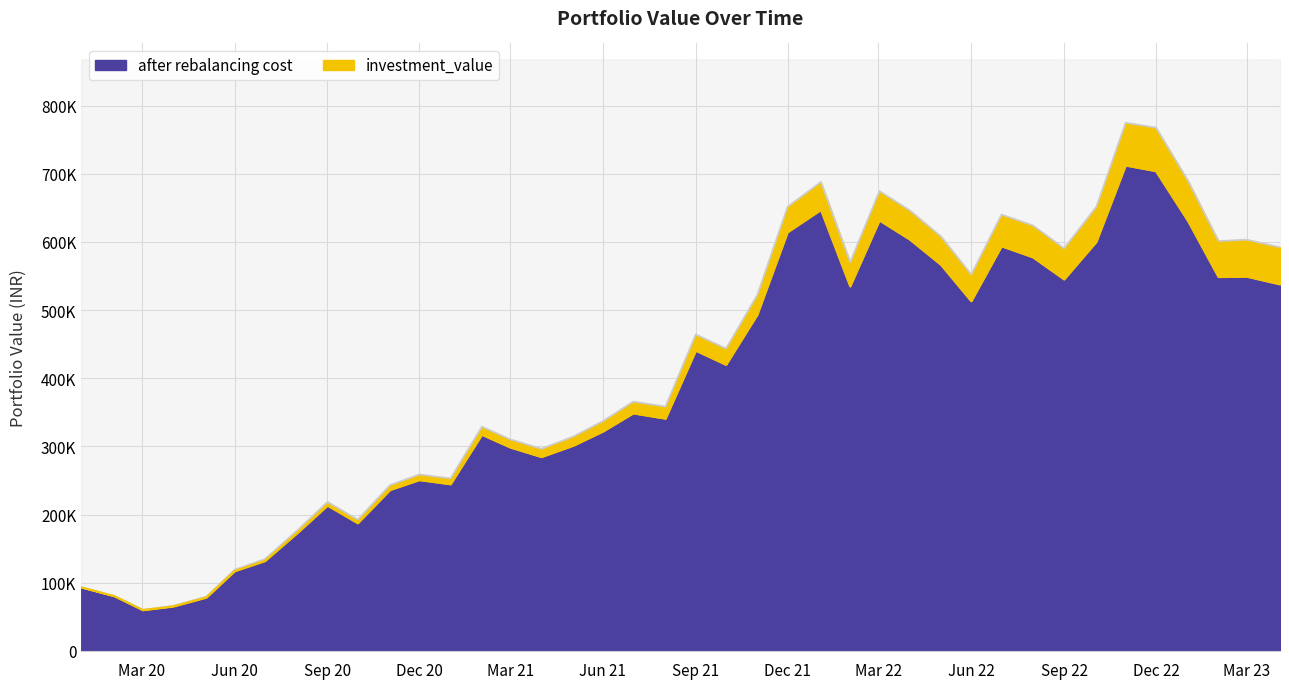

What is the difference between the maximum and minimum values in the investment_value series?

714571.7